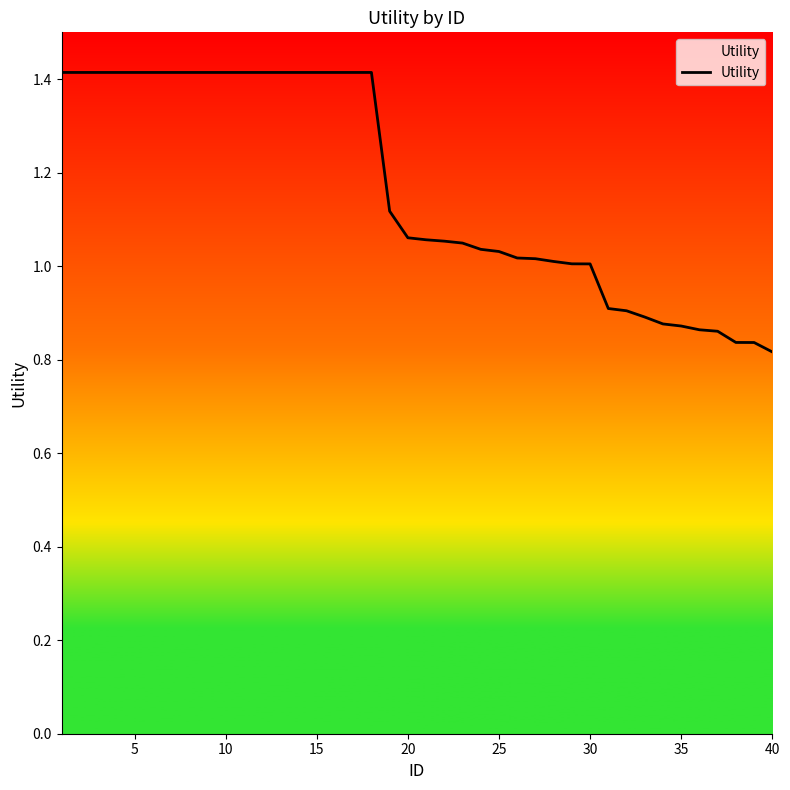

What is the difference between the maximum and minimum values?

0.6